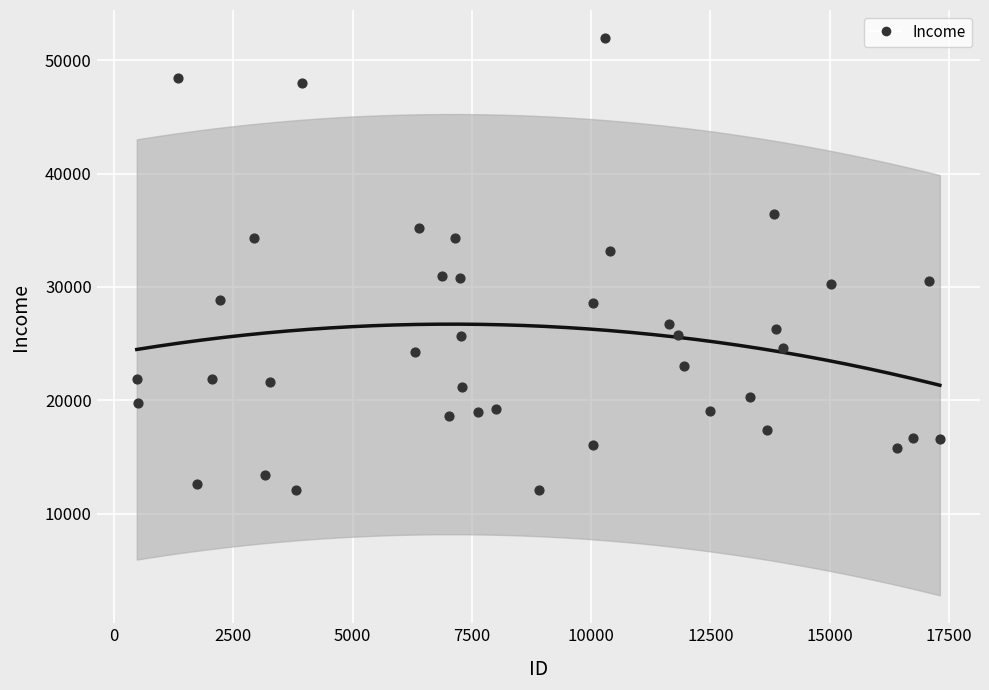

What is the range of Y values (max minus min)?

39905.7